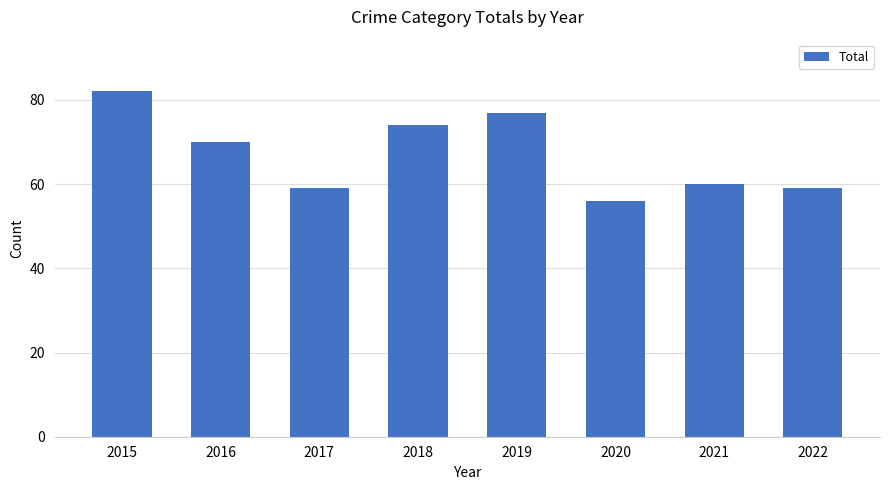

At which category does the chart reach its minimum across all series?

2020